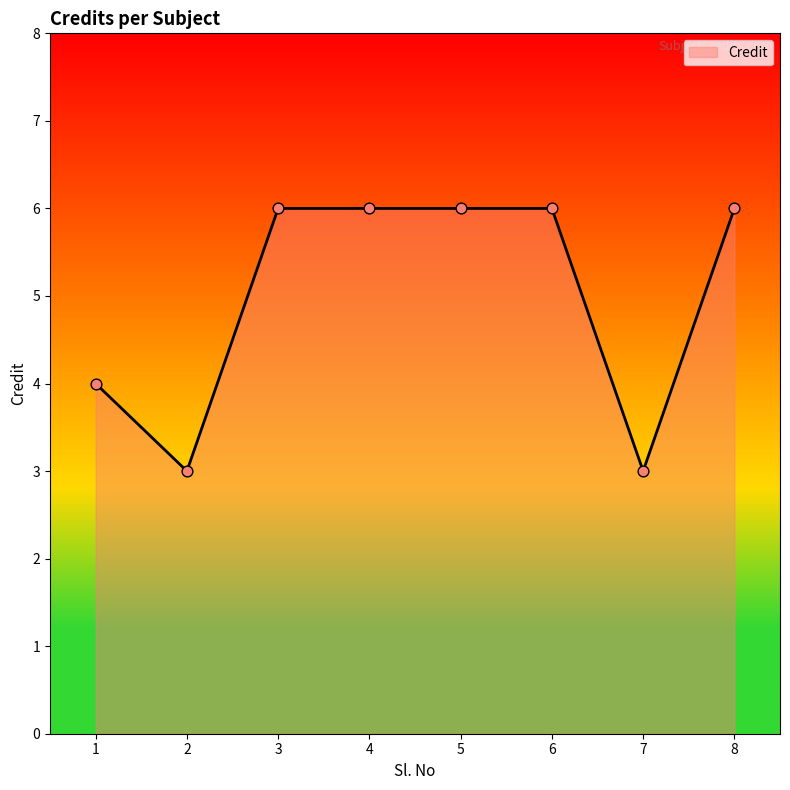

What is the ratio of the value at 8 to the value at 2?

2.0